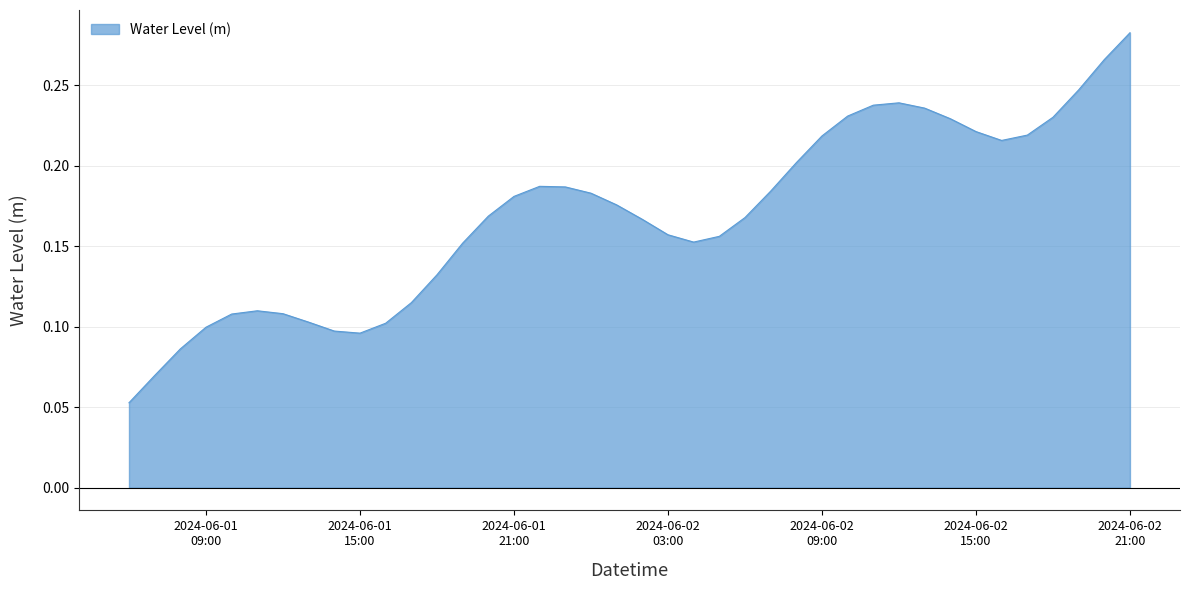

How many interior local valleys (lower than both neighbors) does the data have?

3